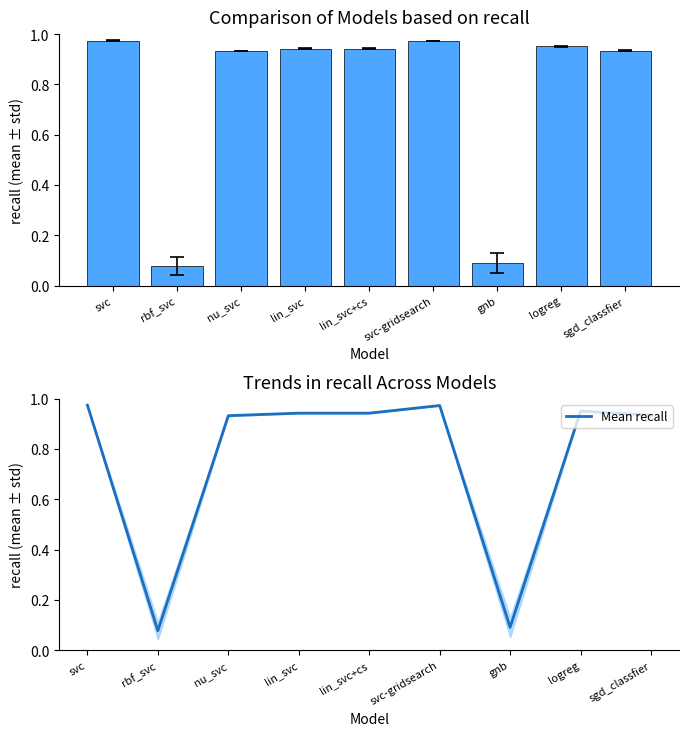

Which series has the largest range (max minus min)?

recall